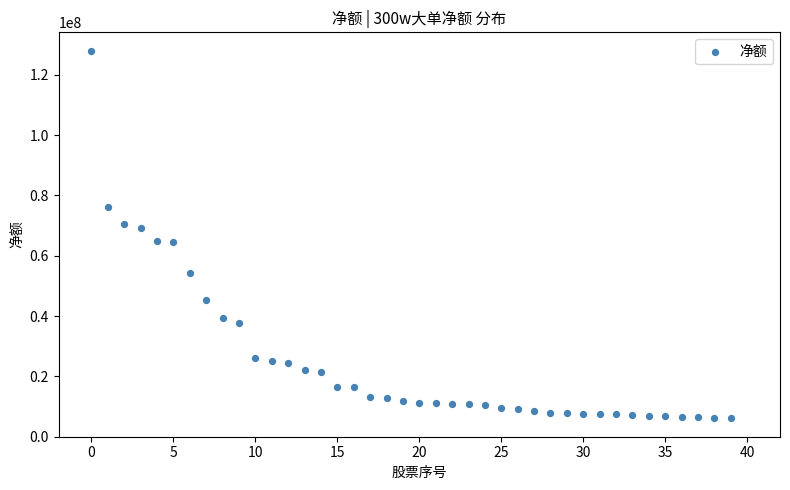

How many data points are displayed?

40